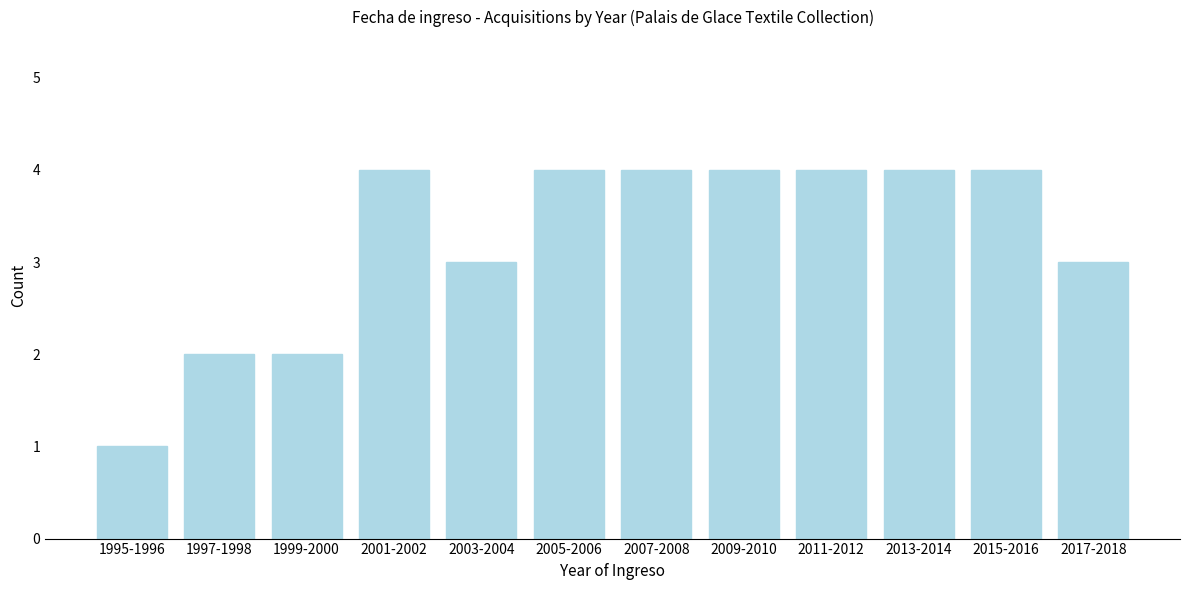

Reading right to left, extract all data points from this chart.

3	4	4	4	4	4	4	3	4	2	2	1